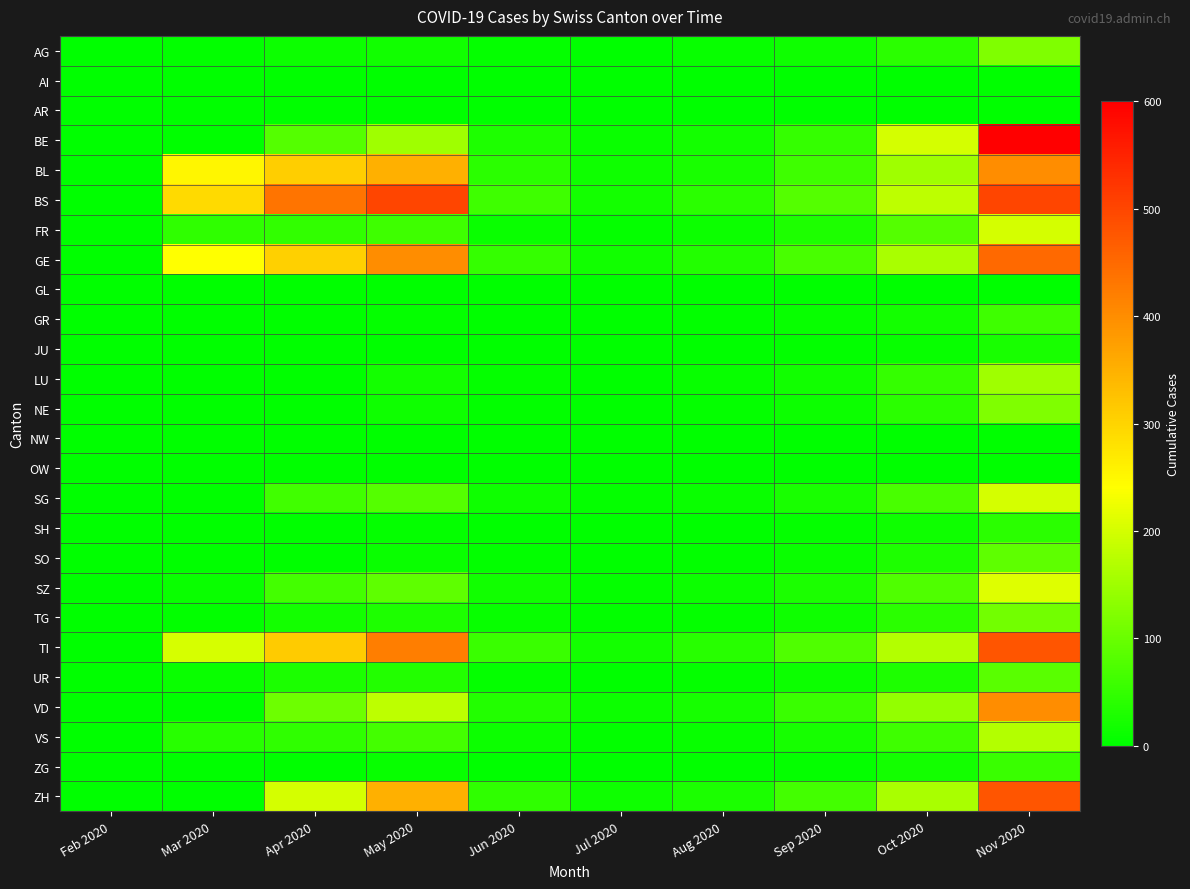

List the series in order of their peak value, lowest first.

AI, AR, GL, NW, OW, JU, SH, ZG, GR, UR, SO, TG, AG, NE, LU, VS, FR, SG, SZ, BL, VD, GE, TI, ZH, BS, BE